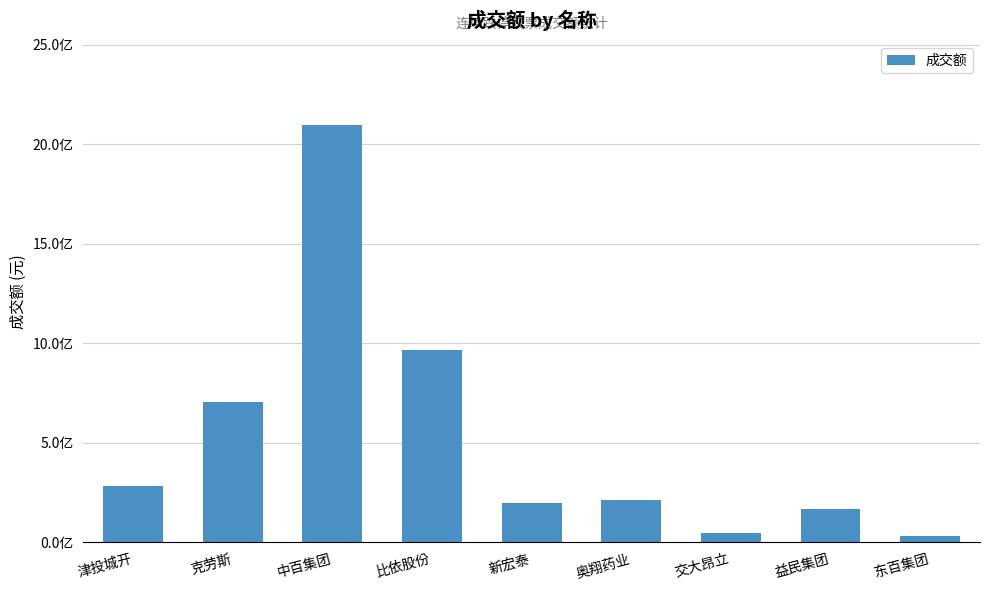

True or false: the data shows 211679838 at 奥翔药业.

True